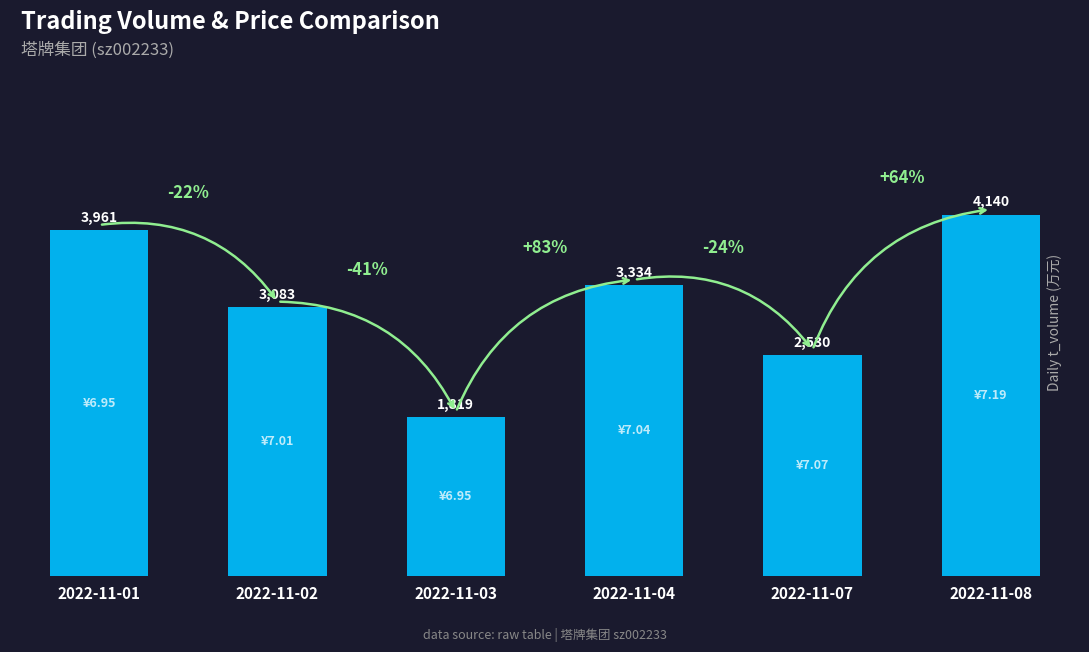

Reading left to right, extract all data points from this chart.

2022-11-01=3961	2022-11-02=3083	2022-11-03=1819	2022-11-04=3334	2022-11-07=2530	2022-11-08=4140